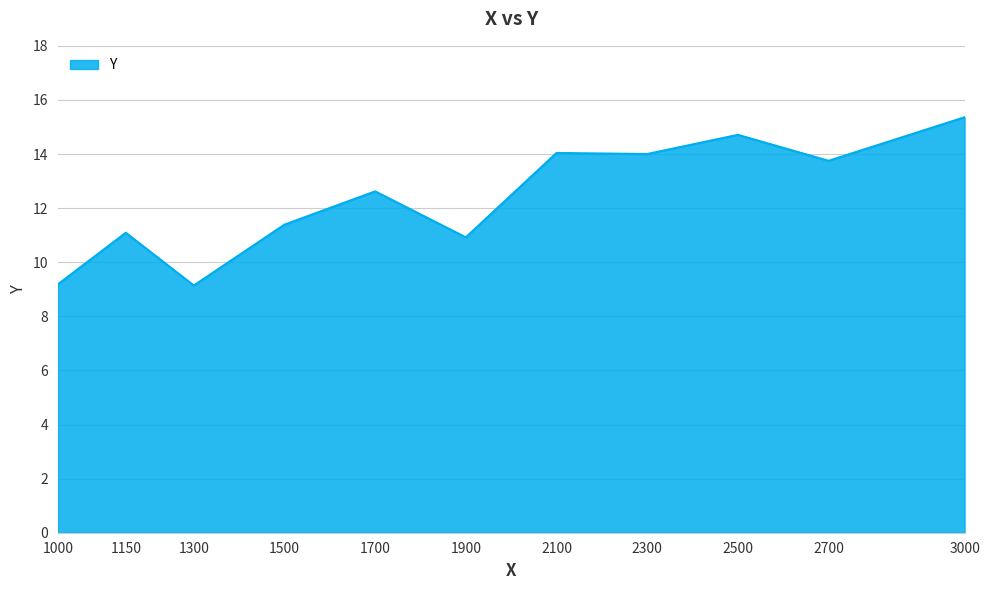

True or false: the data shows 14.7 at 2500.

True